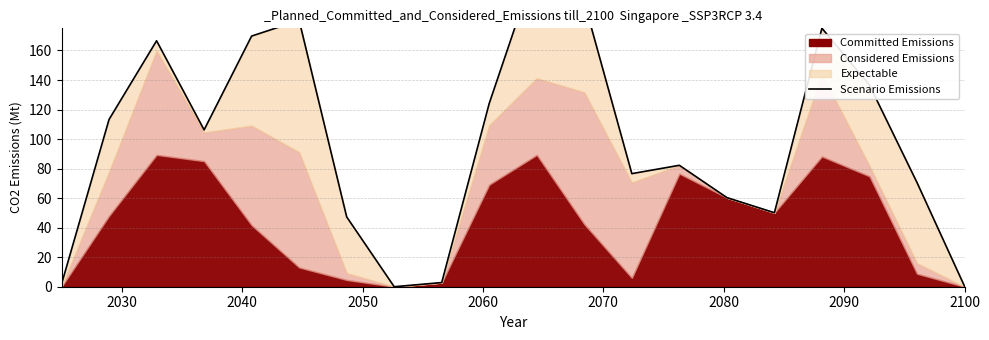

Reading left to right, what are all the values shown in this chart?

1.8	113.3	166.6	106.2	169.8	180.4	47.3	0.0	2.8	124.2	219.2	192.7	76.6	82.2	60.4	50.1	175.1	136.6	70.6	0.4